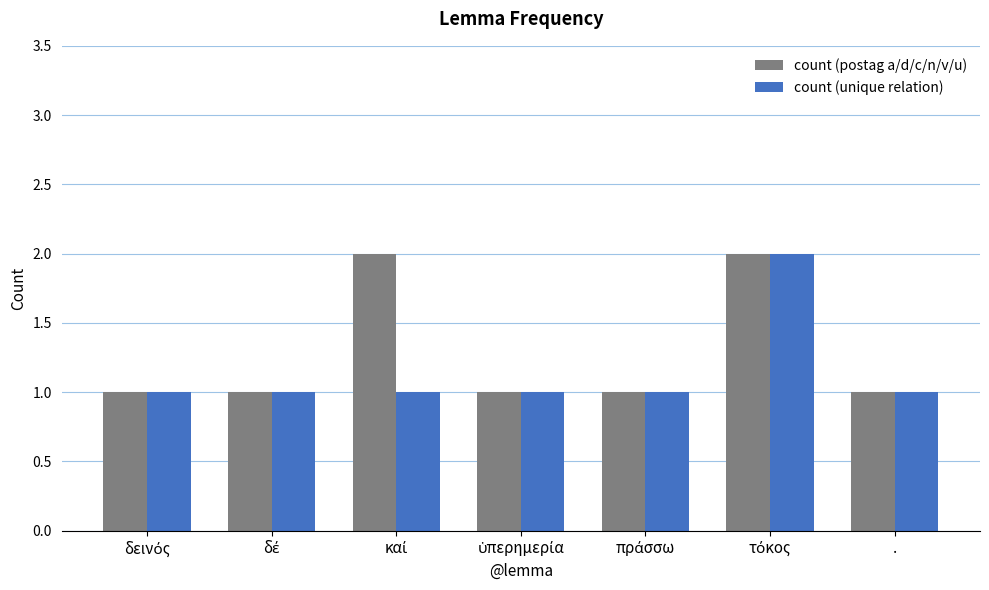

List the series in order of their overall mean, highest first.

count (postag a/d/c/n/v/u), count (unique relation)